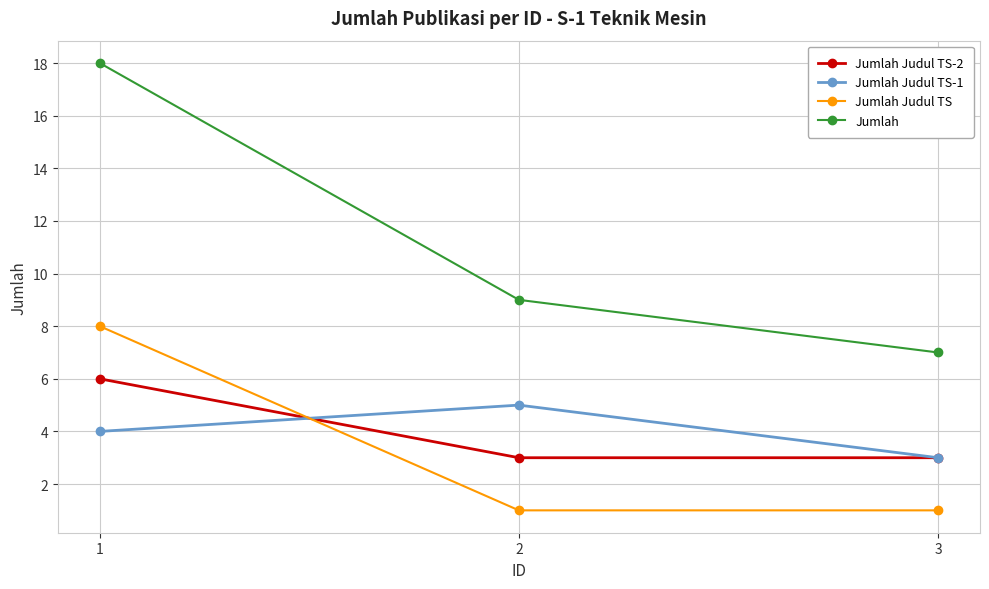

What are all the series names shown in the legend?

Jumlah Judul TS-2, Jumlah Judul TS-1, Jumlah Judul TS, Jumlah